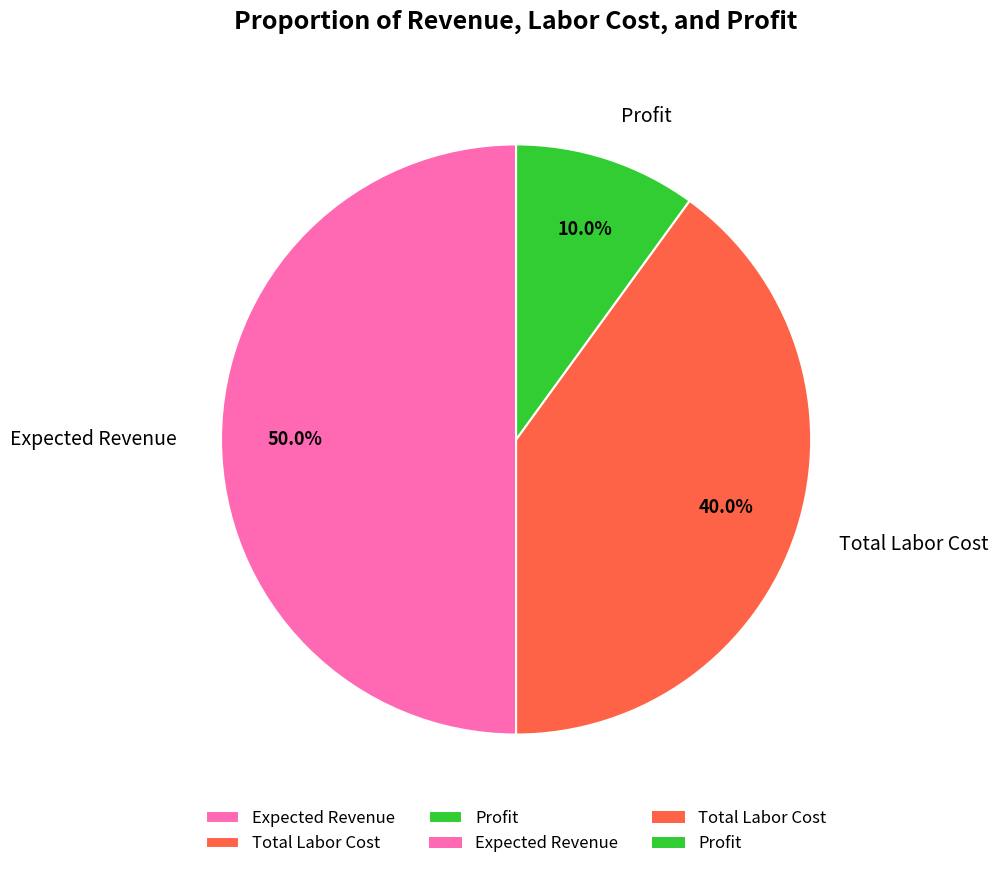

How many slices are in this pie chart?

3